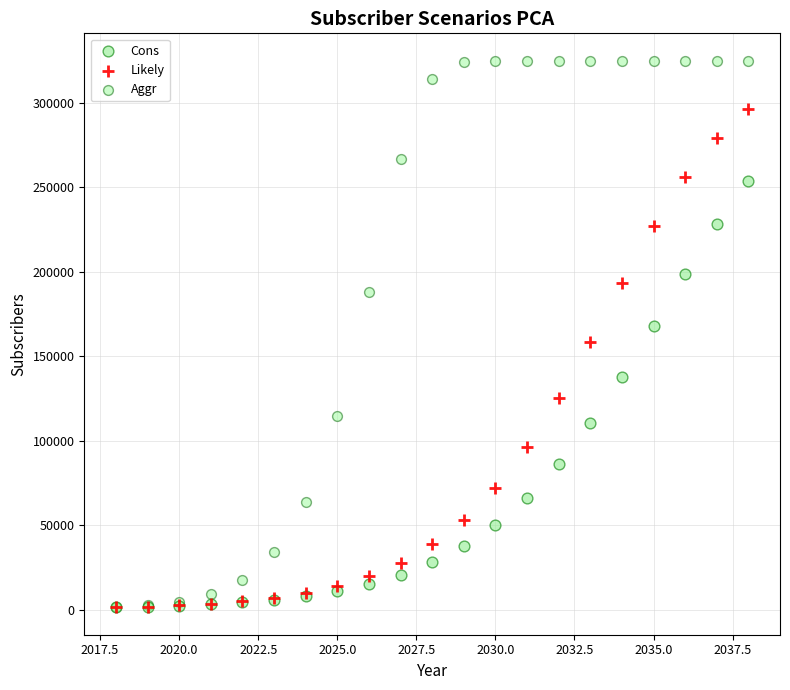

Which series contains the highest Y value?

Aggr